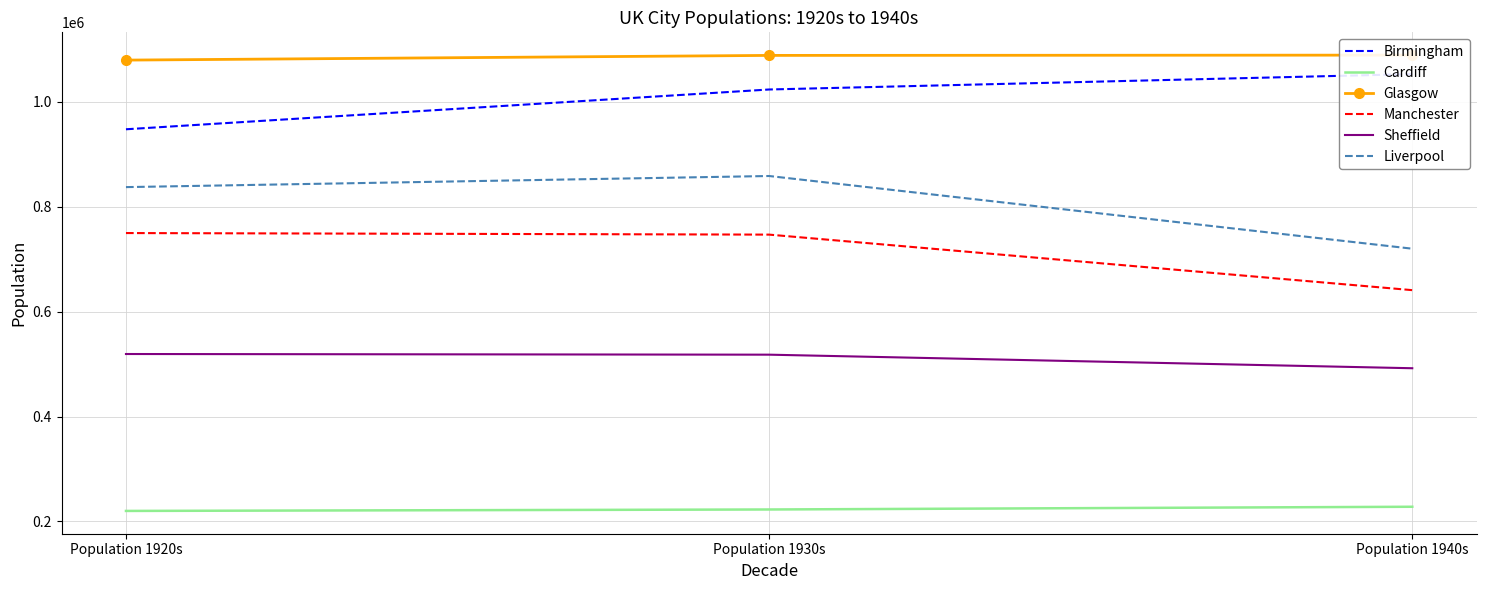

What is the spread (max minus min) of values at Population 1920s?

859964.0